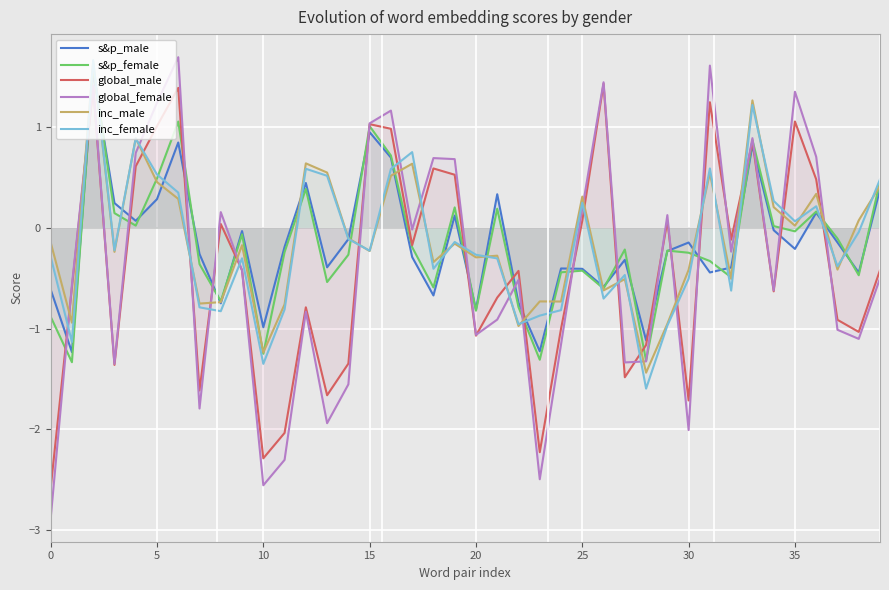

What is the maximum value shown in the chart?

1.7